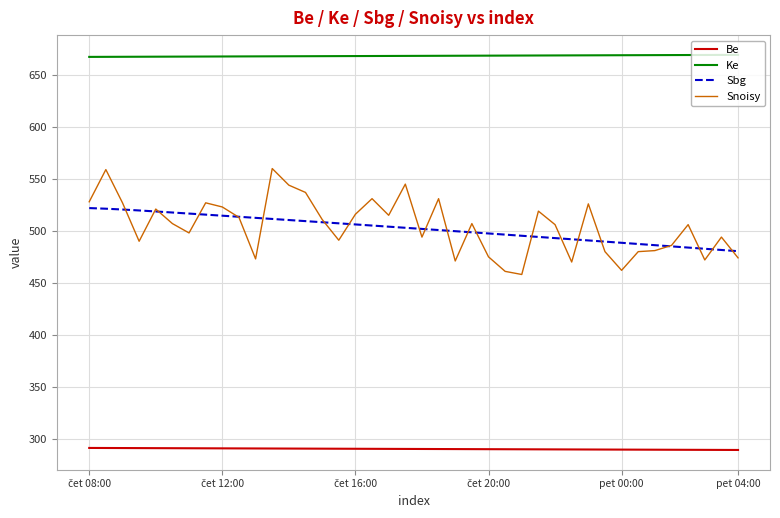

True or false: Snoisy and Ke cross at least once.

False